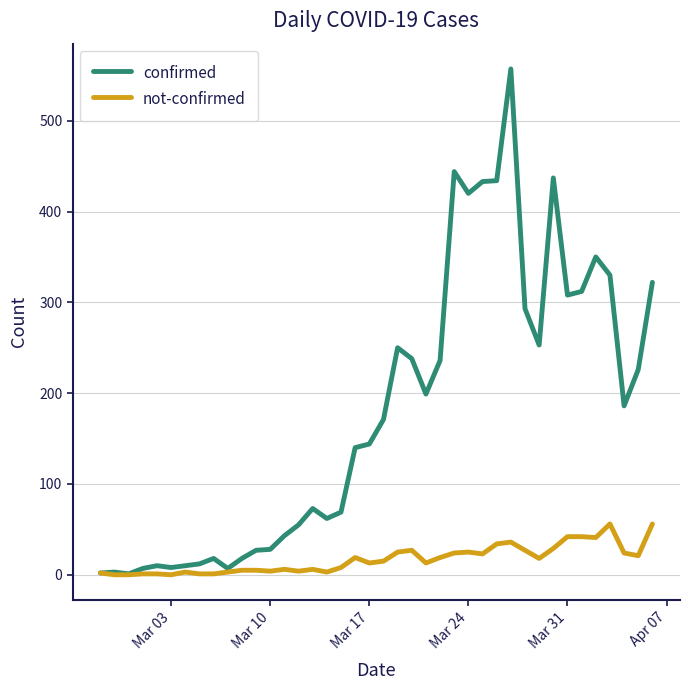

Which series has the largest total across all categories?

confirmed